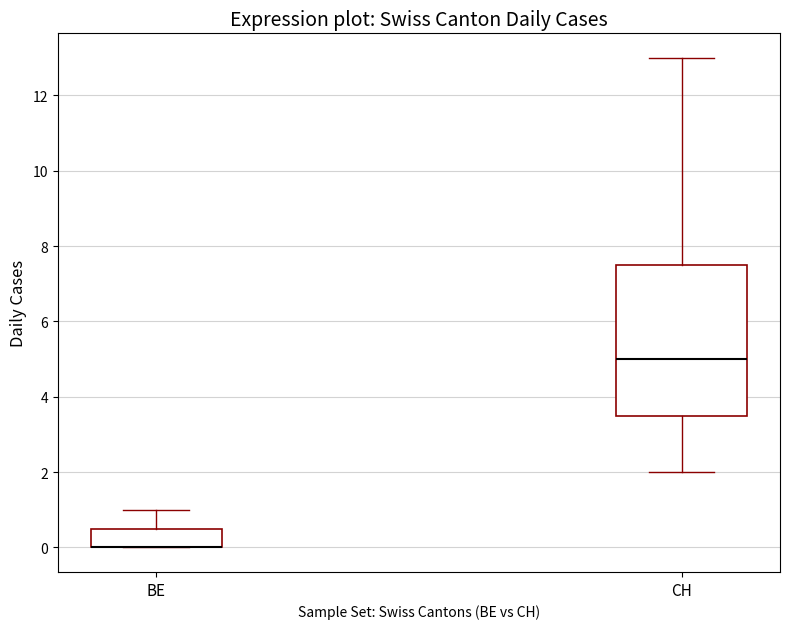

Reading left to right, read every box against the y-axis: the position of its median line, the range the box covers, and the ends of its whiskers. The values are not printed on the chart, so give them approximately, as read against the axis.

BE: median 0.0 (drawn on the box's lower edge), box 0.0 to 0.6, whiskers 0.0 to 1.0
CH: median 5.0, box 3.6 to 7.6, whiskers 2.0 to 13.0